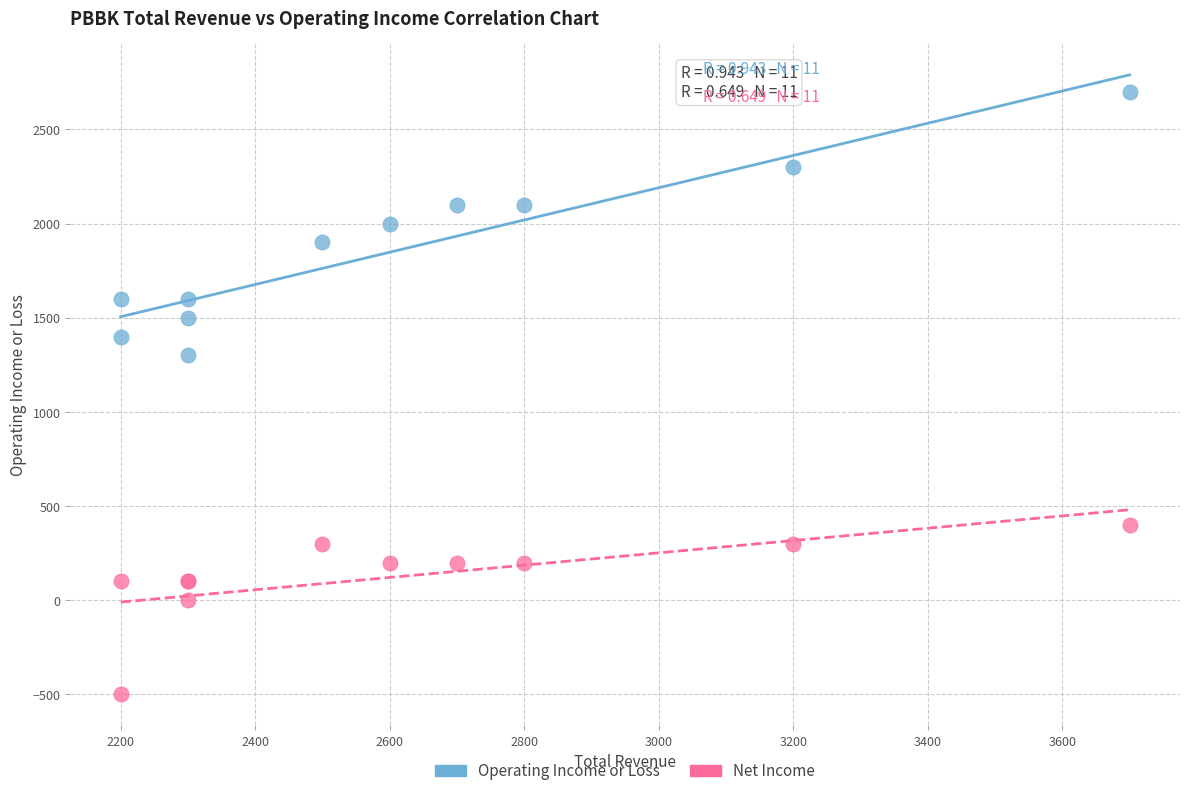

Which series has the widest spread of Y values?

Operating Income or Loss